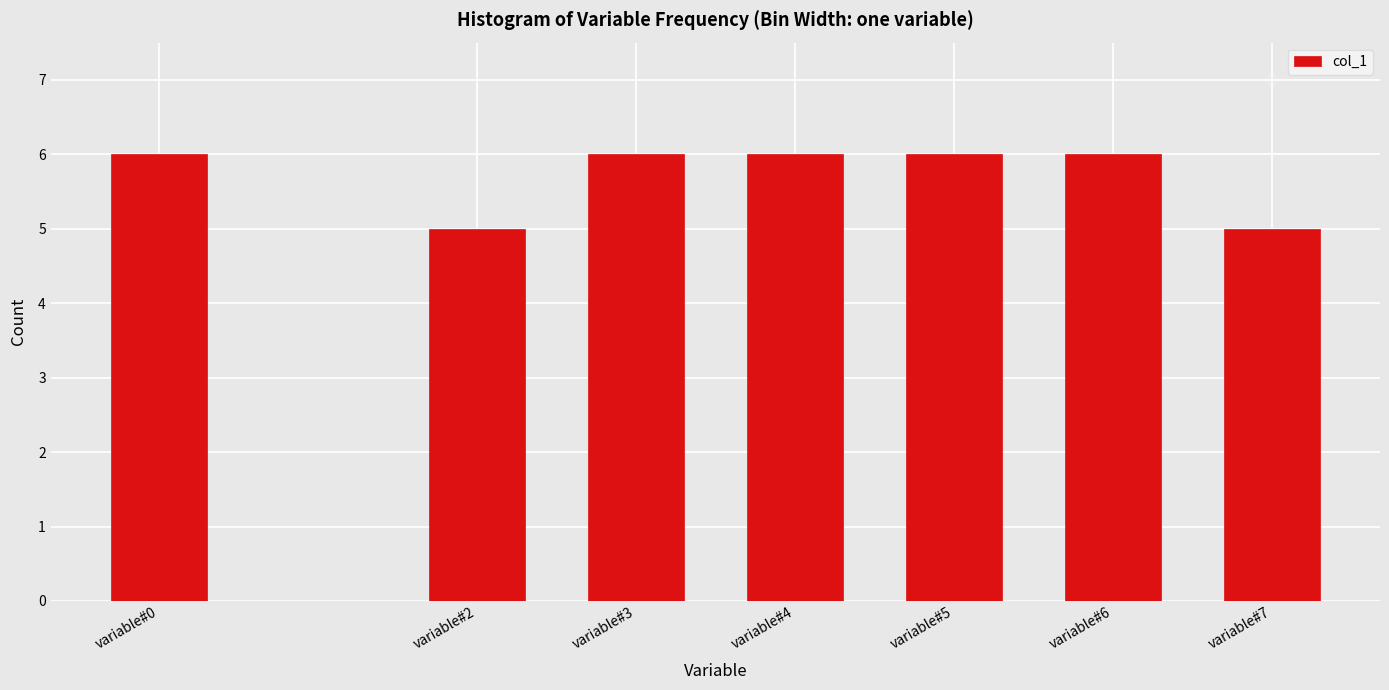

Reading left to right, transcribe all the data shown in this chart.

6	5	6	6	6	6	5